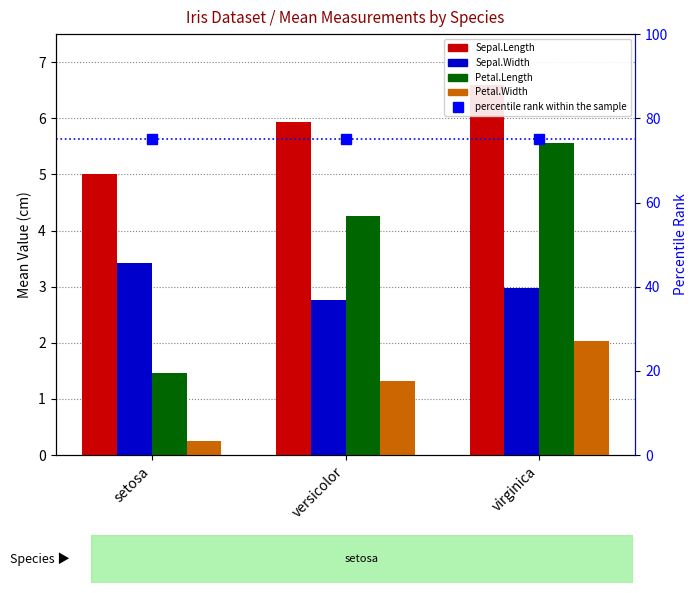

Is it true that Sepal.Length equals 9.7 at versicolor?

False